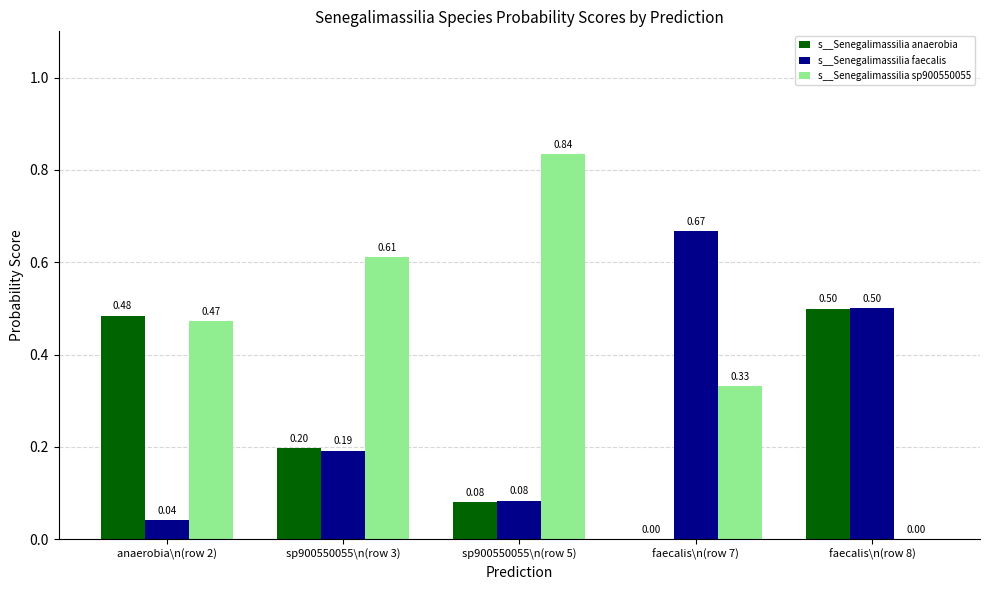

Which series has the largest total across all categories?

s__Senegalimassilia sp900550055